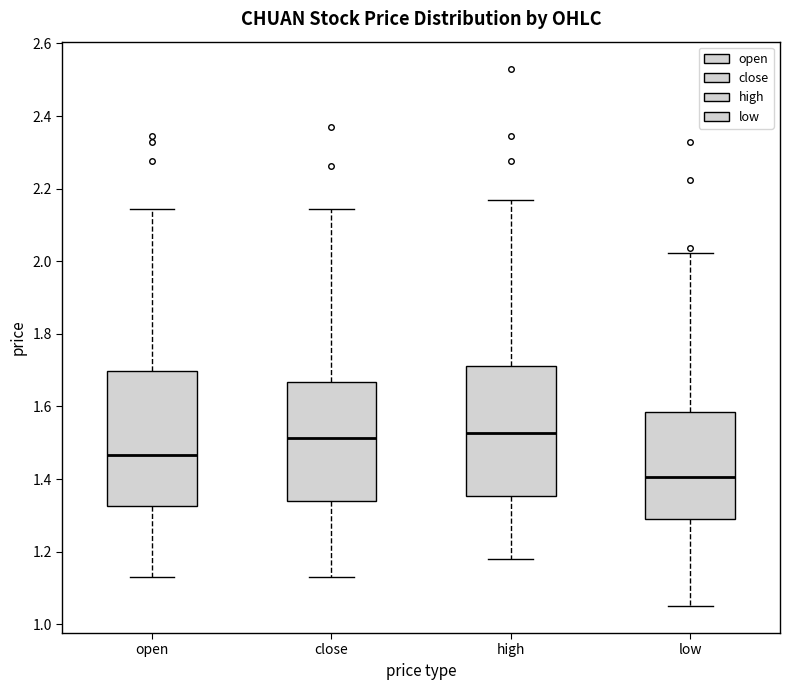

Reading left to right, transcribe this box plot: for each box, give where its median line is, the range the box spans, and where its two whiskers end, as read against the y-axis. The values are not printed on the chart, so give them approximately, as read against the axis.

open: median 1.46, box 1.32 to 1.70, whiskers 1.14 to 2.14
close: median 1.52, box 1.34 to 1.66, whiskers 1.14 to 2.14
high: median 1.52, box 1.36 to 1.72, whiskers 1.18 to 2.18
low: median 1.40, box 1.28 to 1.58, whiskers 1.06 to 2.02